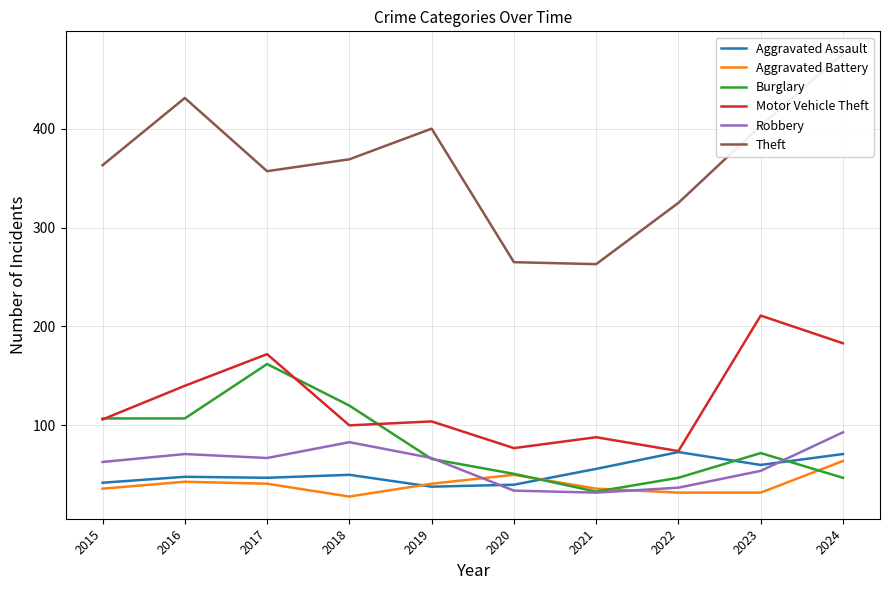

True or false: Theft and Aggravated Assault intersect in this chart.

False